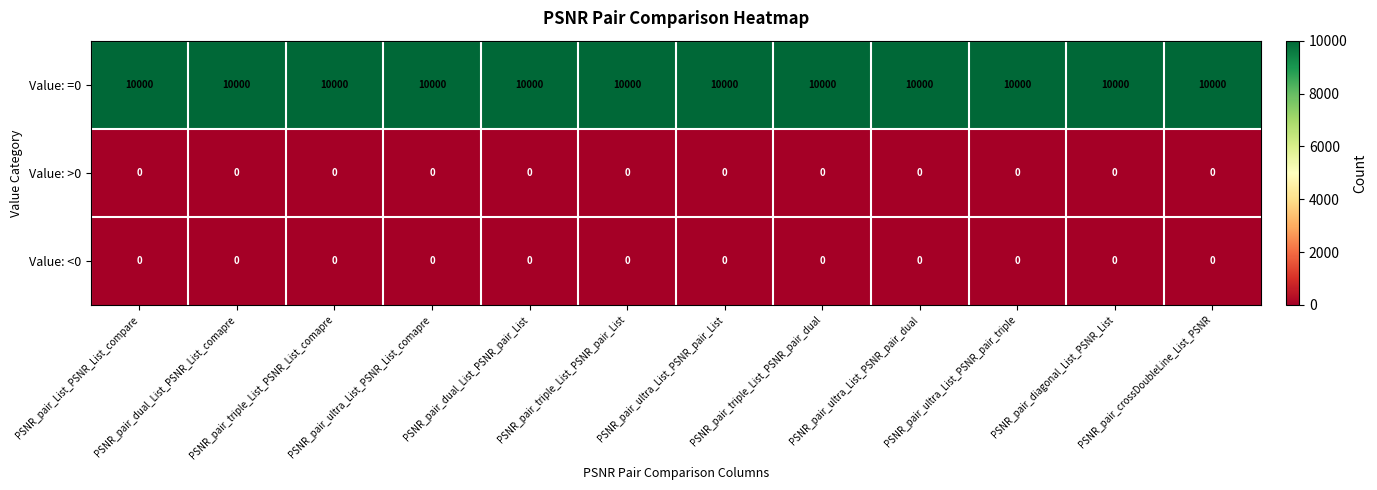

What is the average value of the Value: =0 series?

10000